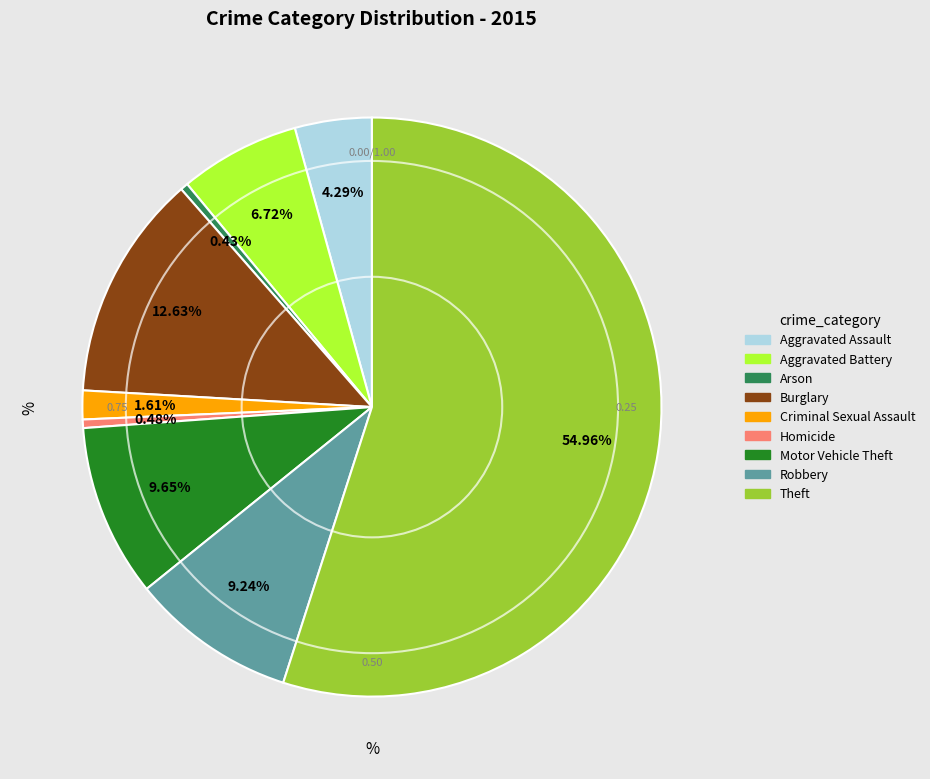

To the nearest percent, what portion does Robbery represent?

9%